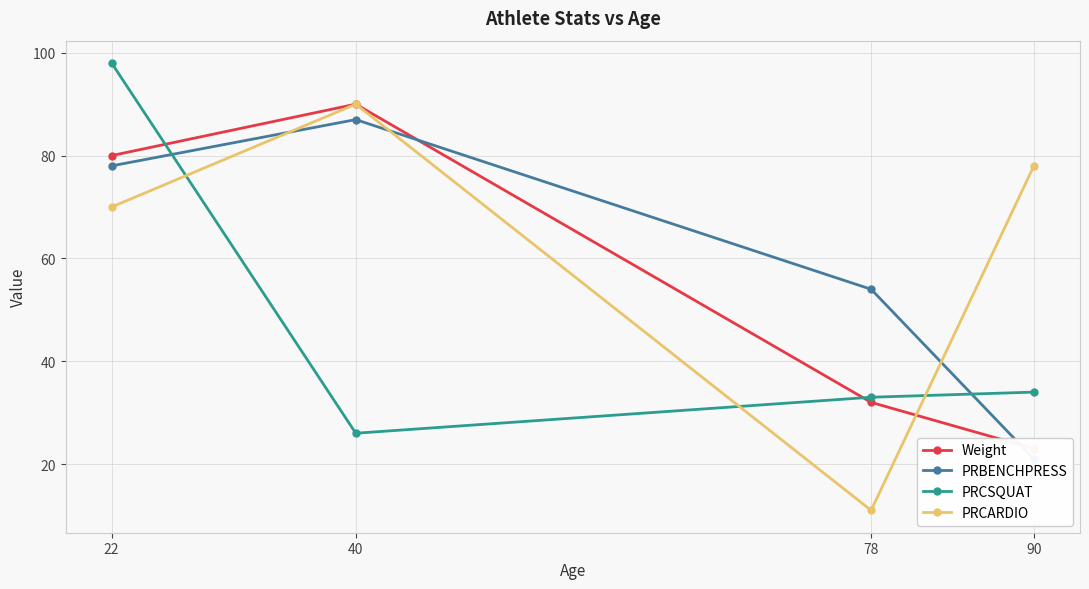

What is the sum of all PRCARDIO values?

249